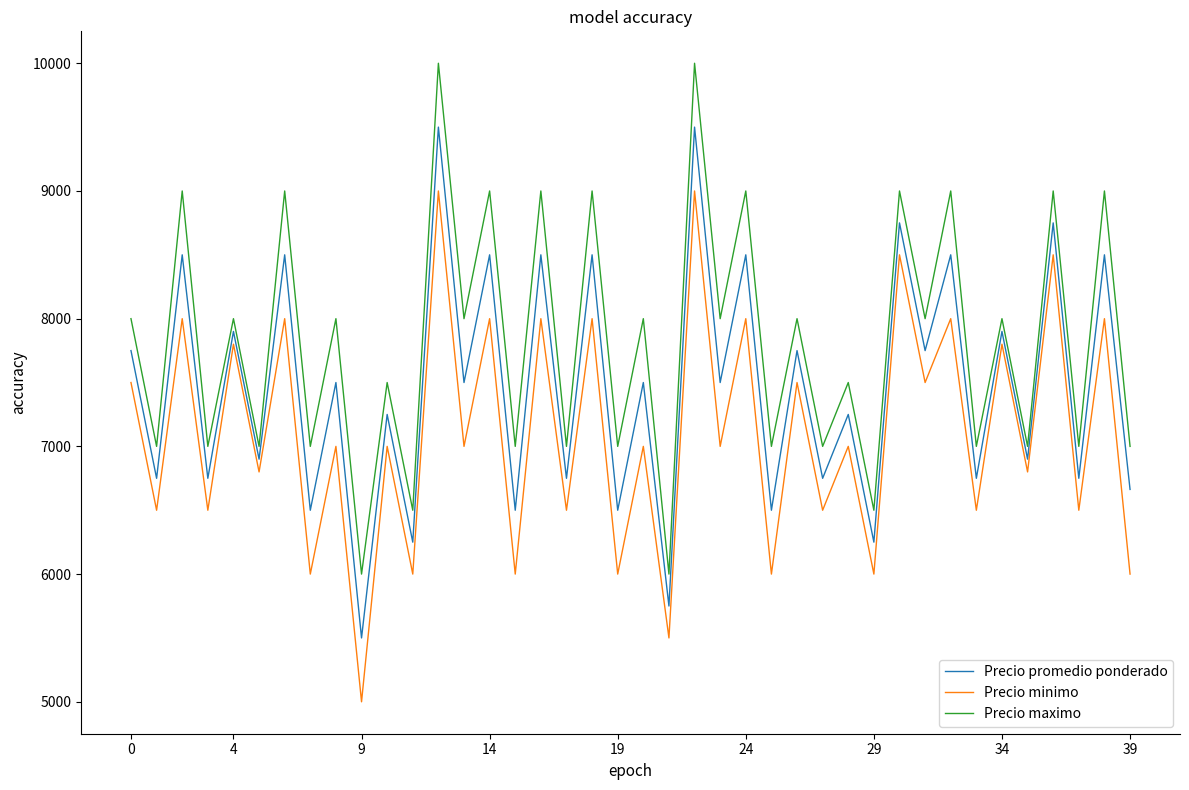

Reading left to right, transcribe all the data shown in this chart.

Precio promedio ponderado: 7750	6750	8500	6750	7900	6900	8500	6500	7500	5500	7250	6250	9500	7500	8500	6500	8500	6750	8500	6500	7500	5750	9500	7500	8500	6500	7750	6750	7250	6250	8750	7750	8500	6750	7900	6900	8750	6750	8500	6663
Precio minimo: 7500	6500	8000	6500	7800	6800	8000	6000	7000	5000	7000	6000	9000	7000	8000	6000	8000	6500	8000	6000	7000	5500	9000	7000	8000	6000	7500	6500	7000	6000	8500	7500	8000	6500	7800	6800	8500	6500	8000	6000
Precio maximo: 8000	7000	9000	7000	8000	7000	9000	7000	8000	6000	7500	6500	10000	8000	9000	7000	9000	7000	9000	7000	8000	6000	10000	8000	9000	7000	8000	7000	7500	6500	9000	8000	9000	7000	8000	7000	9000	7000	9000	7000